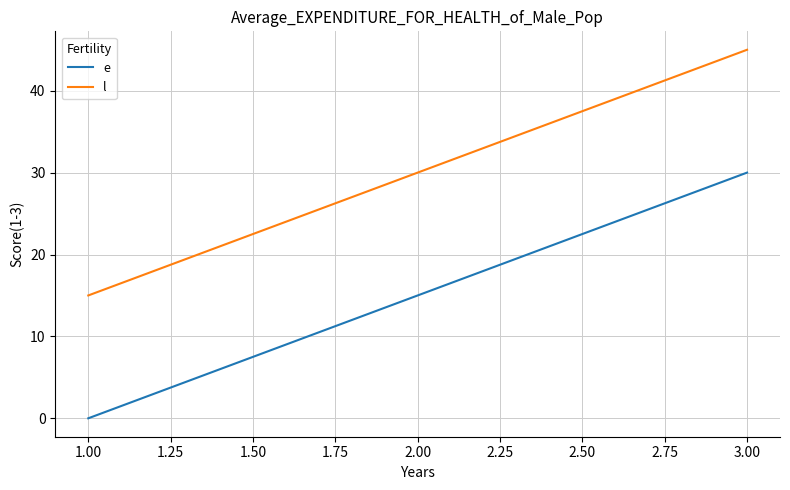

Reading left to right, extract all data points from this chart.

e: 0	15	30
l: 15	30	45